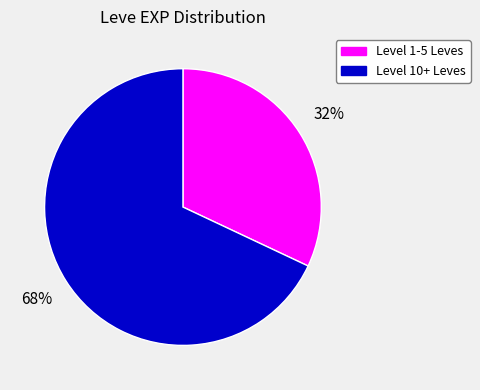

Is there any slice that represents more than half of the pie?

Yes